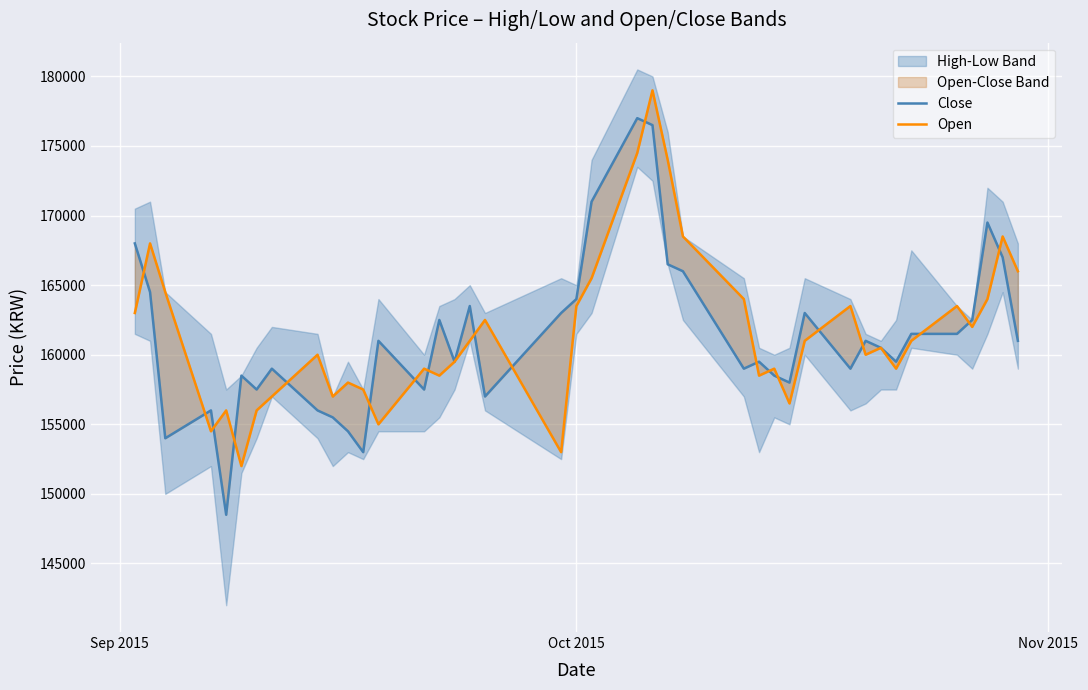

How many values in the Open series exceed 161000?

17